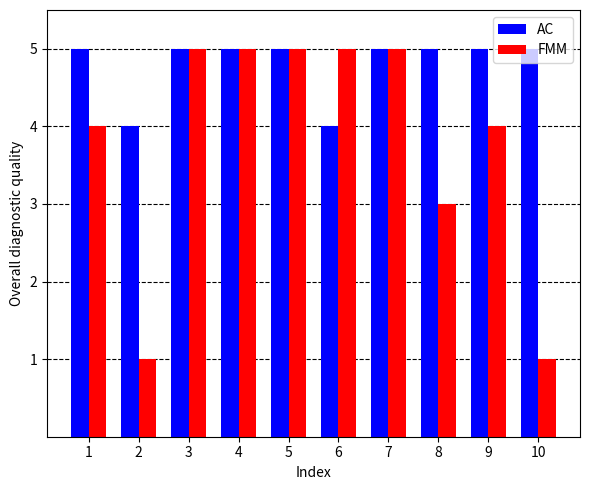

Reading left to right, extract all data points from this chart.

AC: 5	4	5	5	5	4	5	5	5	5
FMM: 4	1	5	5	5	5	5	3	4	1